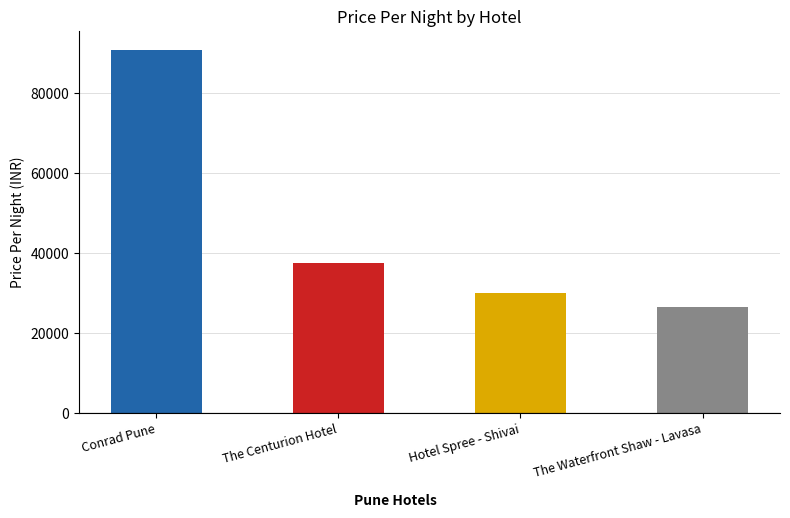

Reading right to left, extract all data points from this chart.

26562	30132	37589	90979